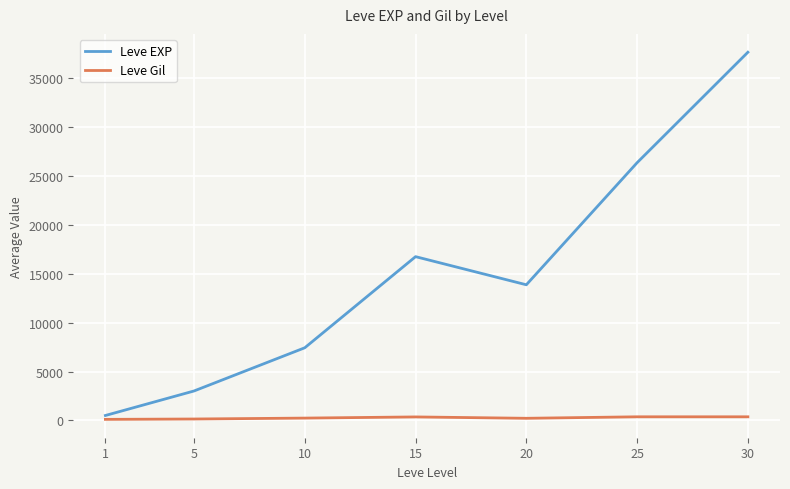

Which series has the largest range (max minus min)?

Leve EXP